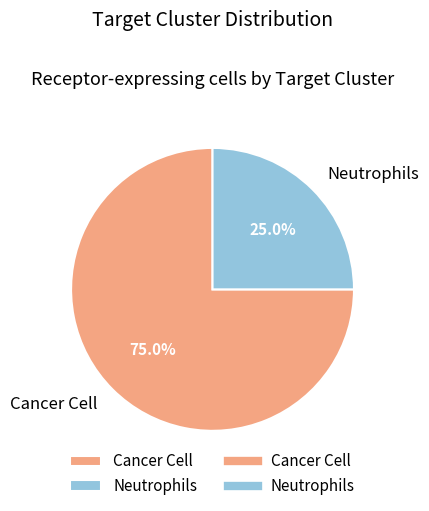

To the nearest percent, what is the combined percentage of Neutrophils and Cancer Cell?

100%